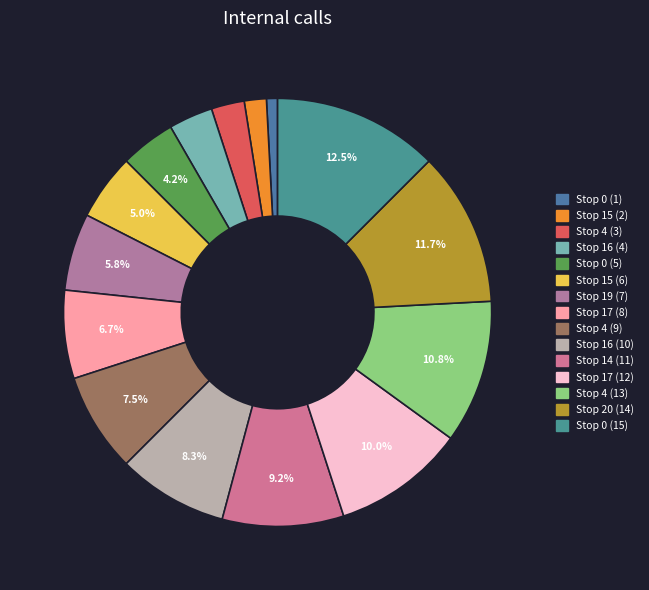

Is Stop 16 (10) the majority of the pie?

No